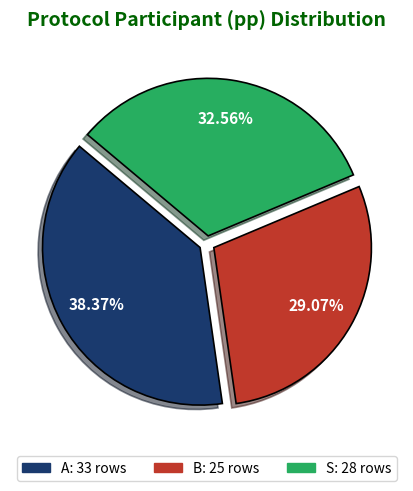

The S slice represents 44% of the pie. True or false?

False